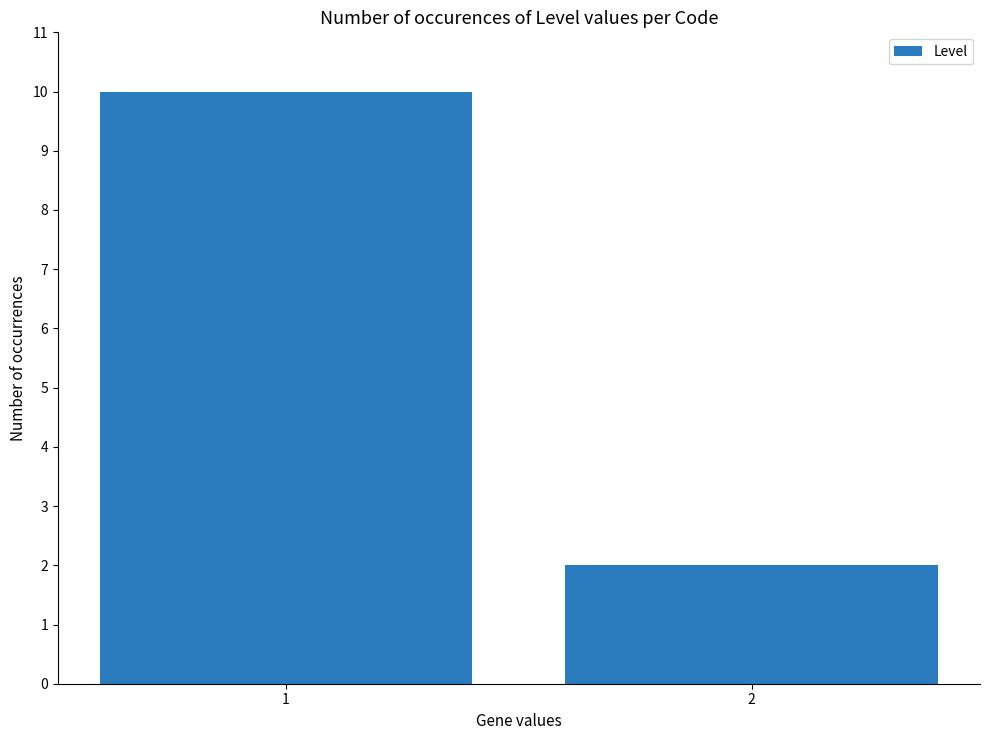

The chart shows a value of 10 at 1. True or false?

True